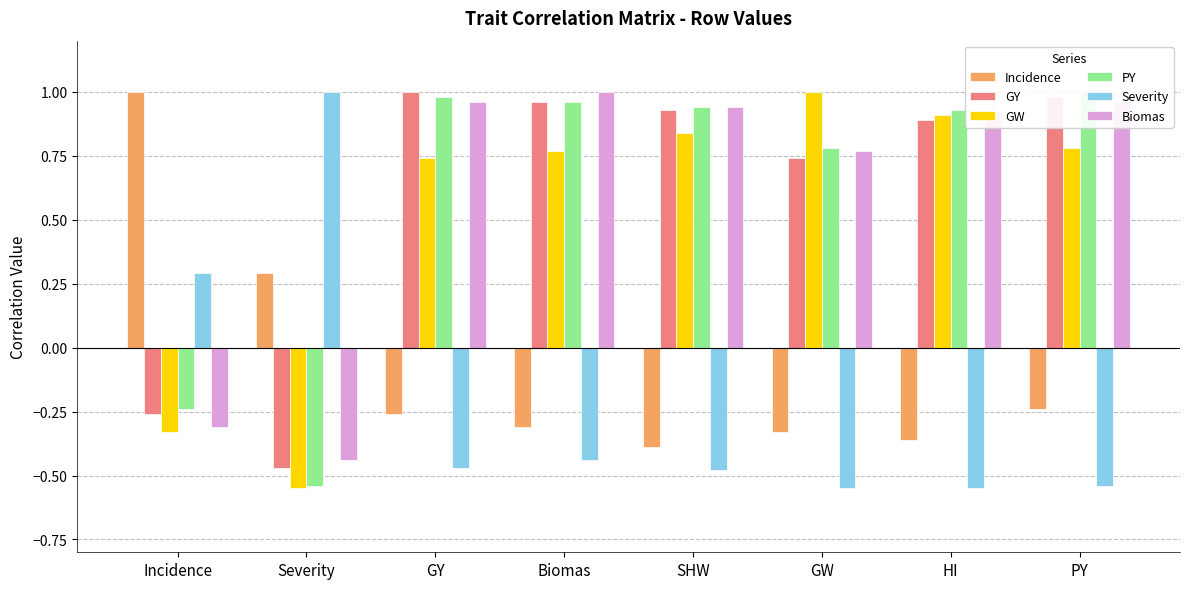

At how many categories does at least one series exceed 0?

8